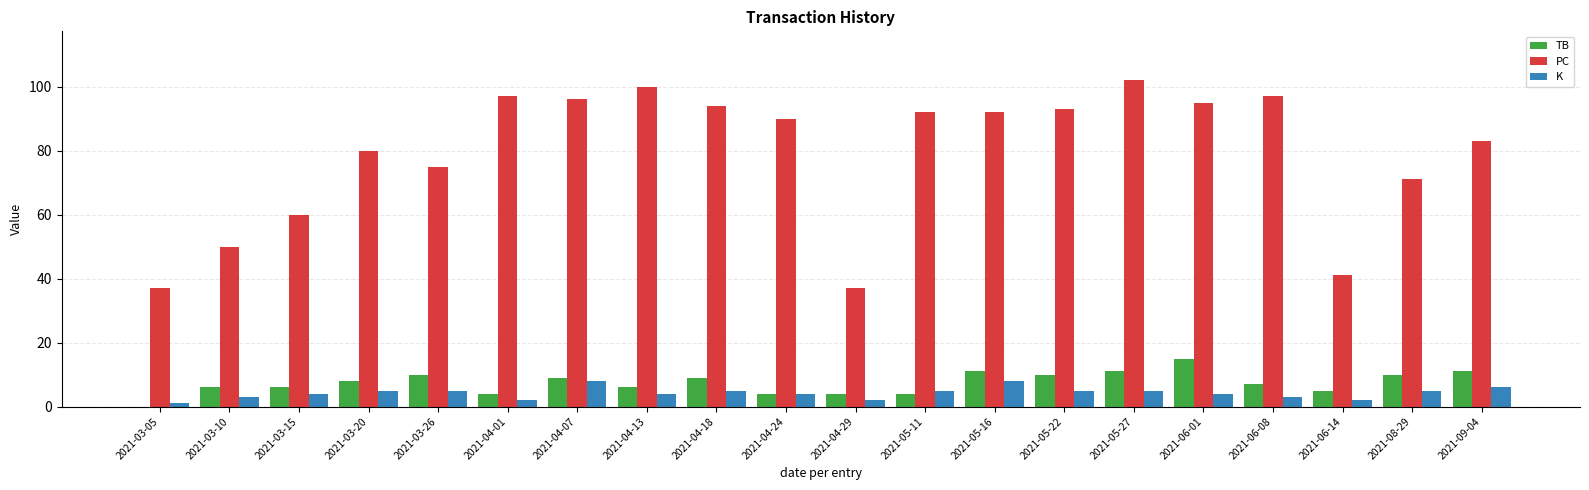

The K series shows 3 at 2021-06-08. True or false?

True